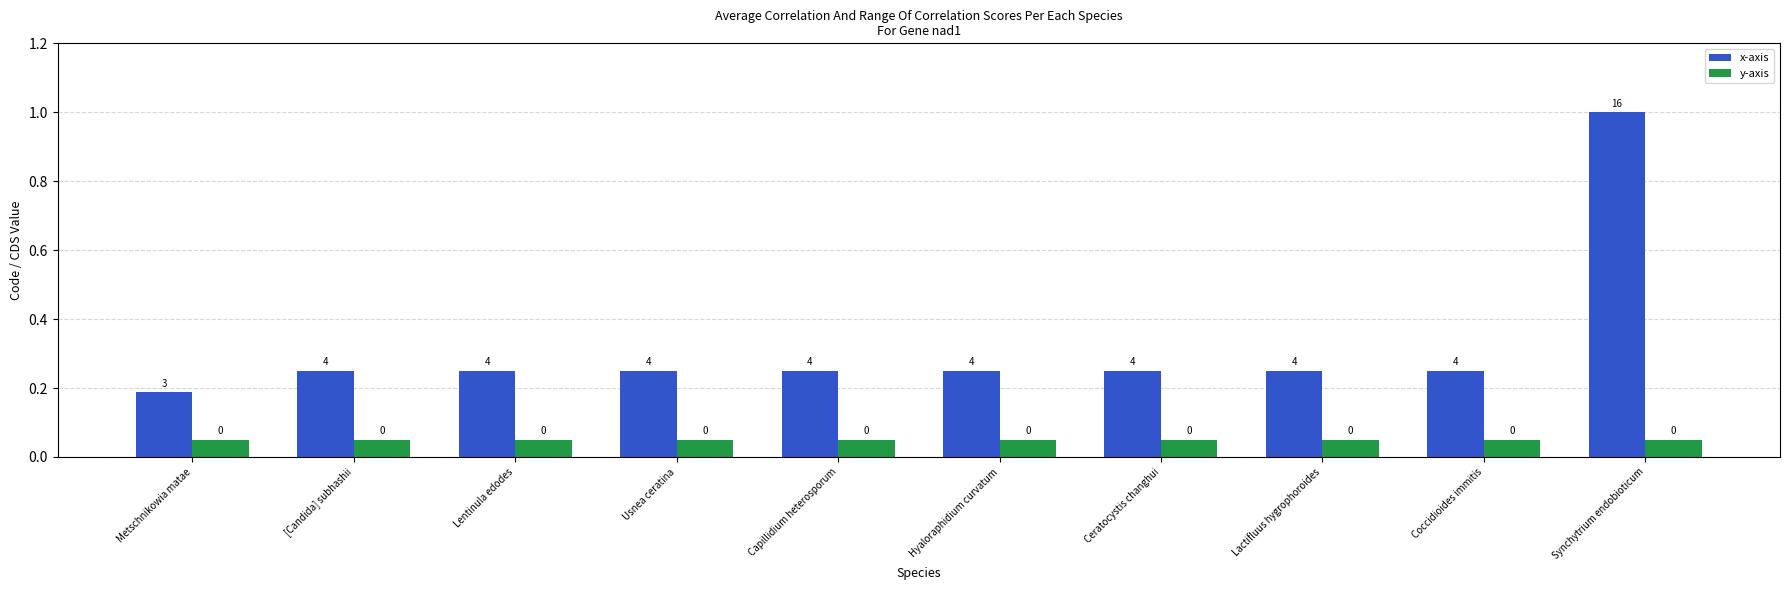

Is it true that x-axis equals 0.1 at [Candida] subhashii?

False